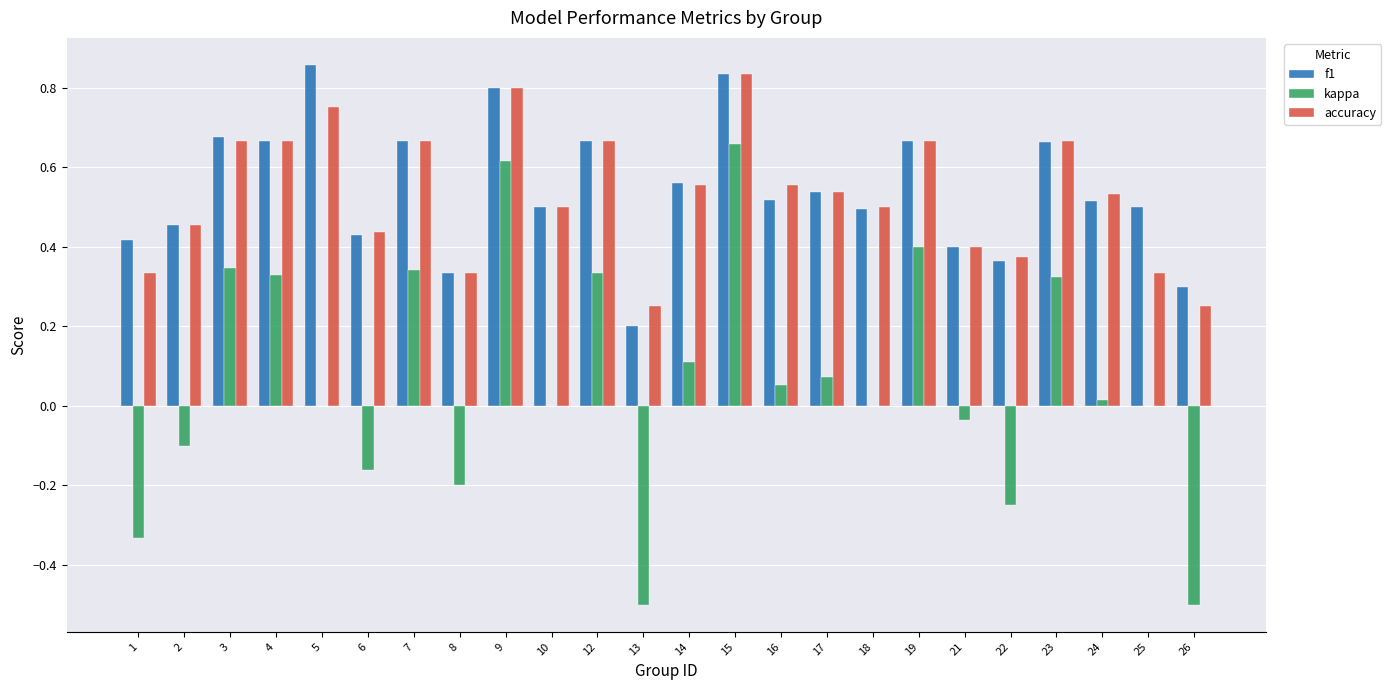

What is the sum of the f1 values at 15 and 6?

1.3